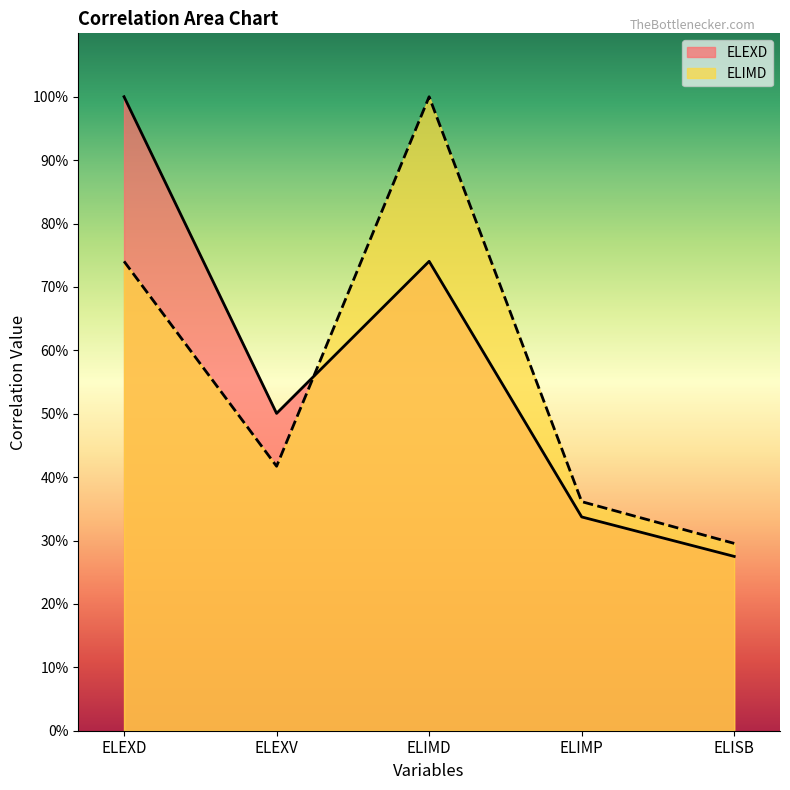

Between ELEXV and ELISB, which series saw the biggest shift?

ELEXD